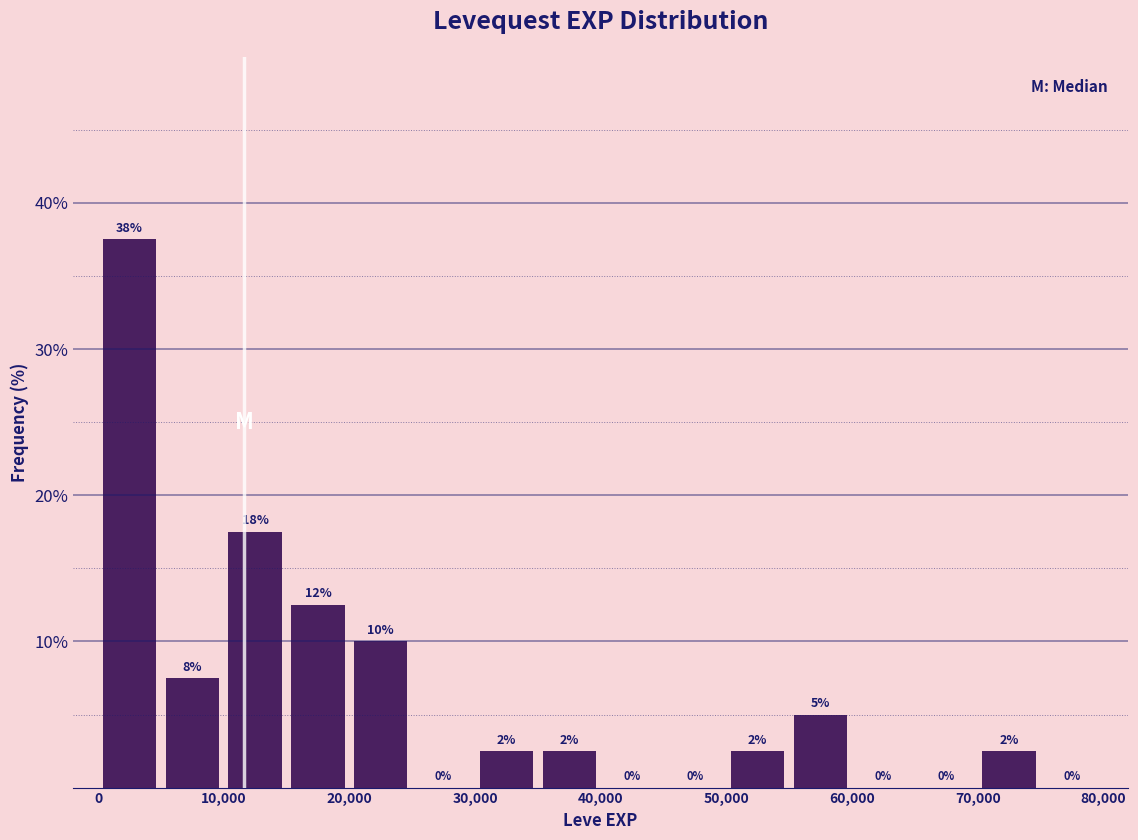

Over which range of the x-axis is the bar tallest?

0 to 5000